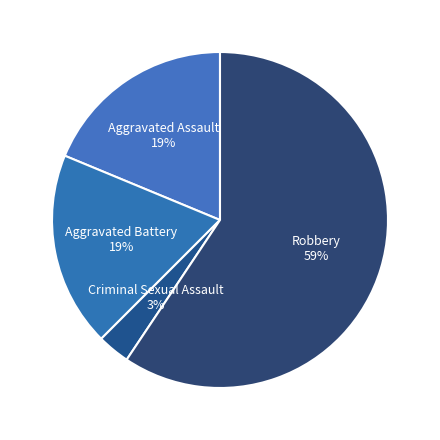

How many segments does this pie chart have?

4